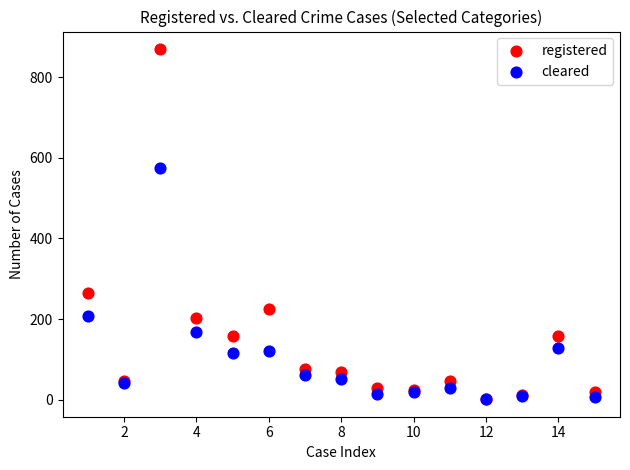

Across all series, what Y value is closest to 435?

575